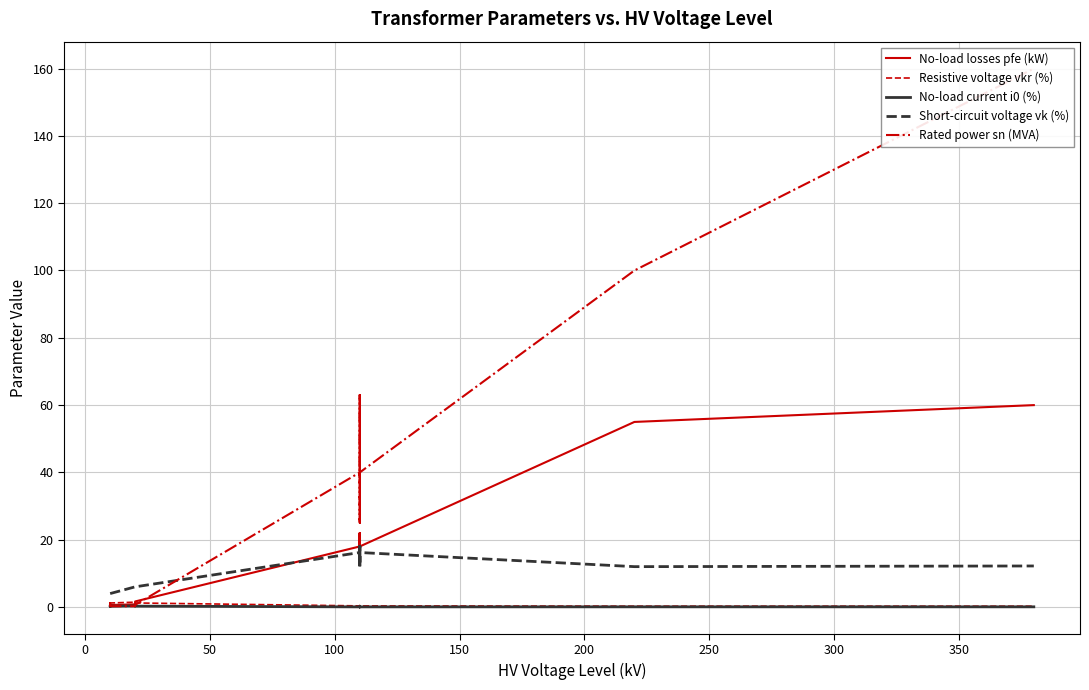

What are all the series names shown in the legend?

No-load losses pfe (kW), Resistive voltage vkr (%), No-load current i0 (%), Short-circuit voltage vk (%), Rated power sn (MVA)